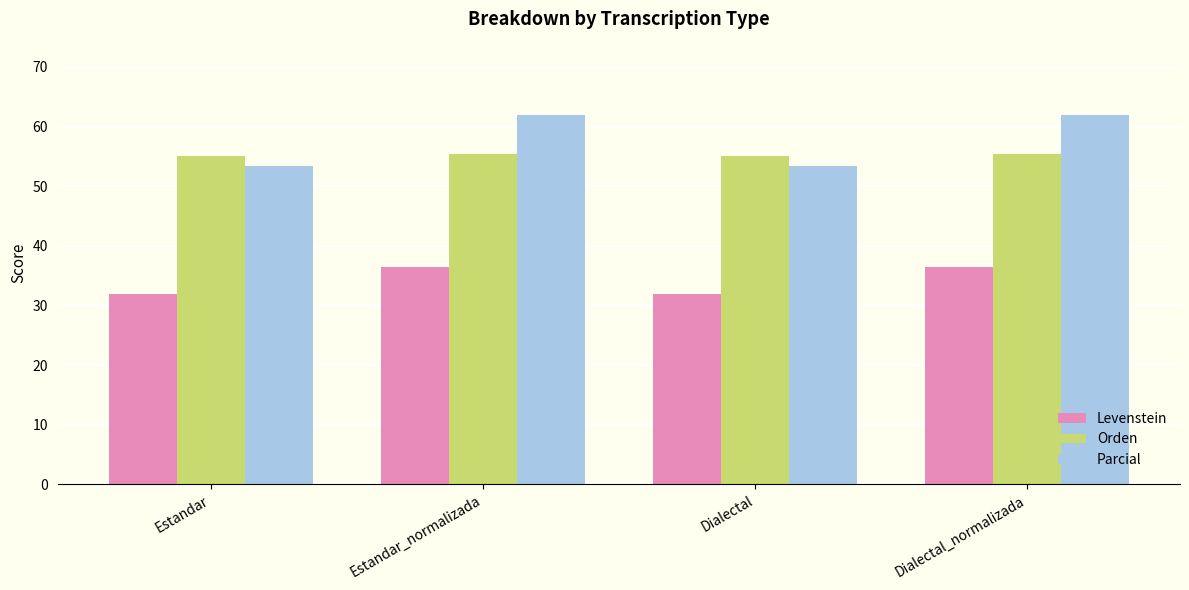

Where does the Parcial series first go above 61?

Estandar_normalizada